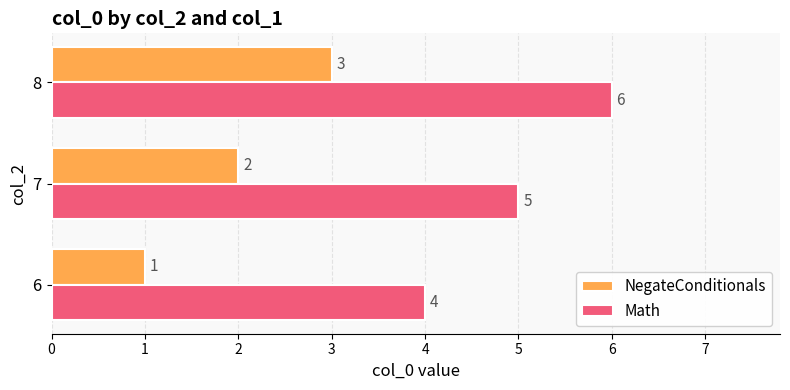

True or false: Math has a value of 9 at 8.

False